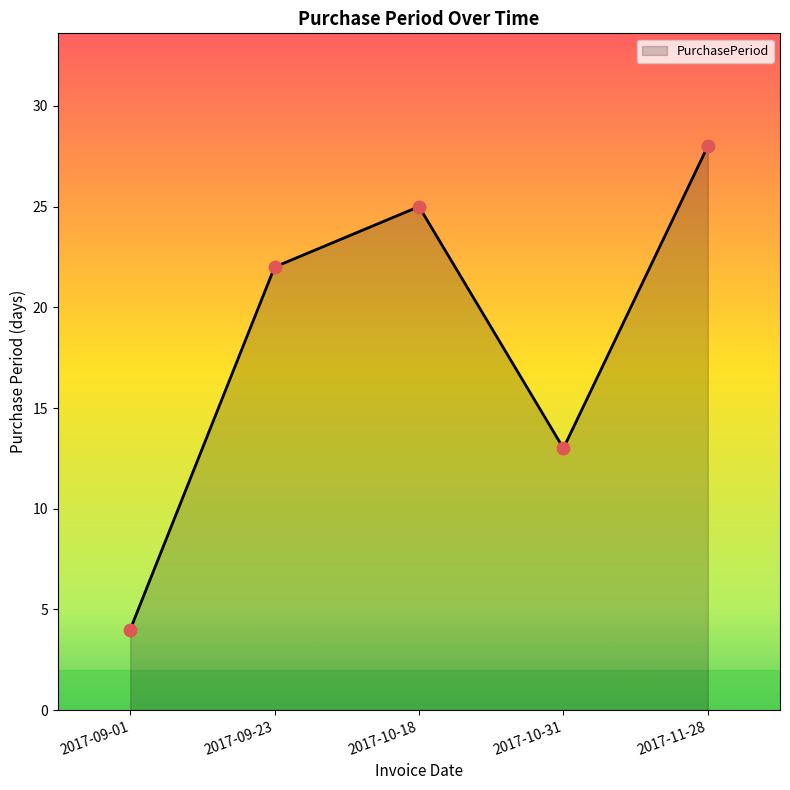

Between 2017-09-23 and 2017-10-31, which is larger?

2017-09-23